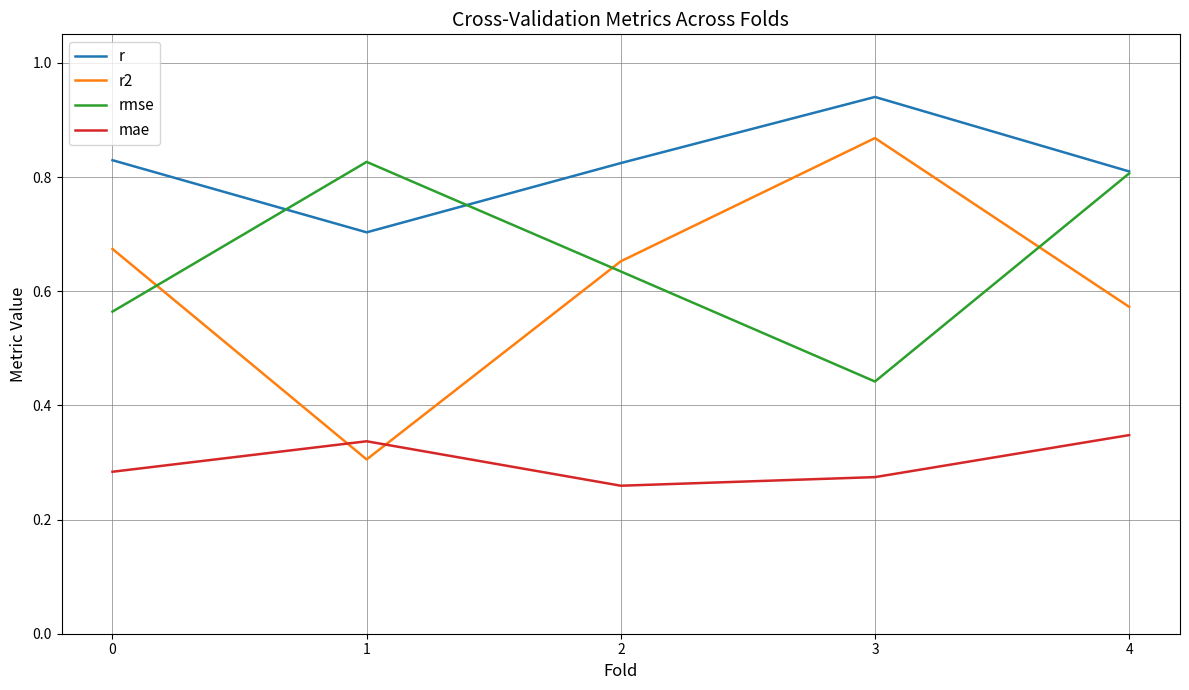

How many lines are shown in the chart?

4